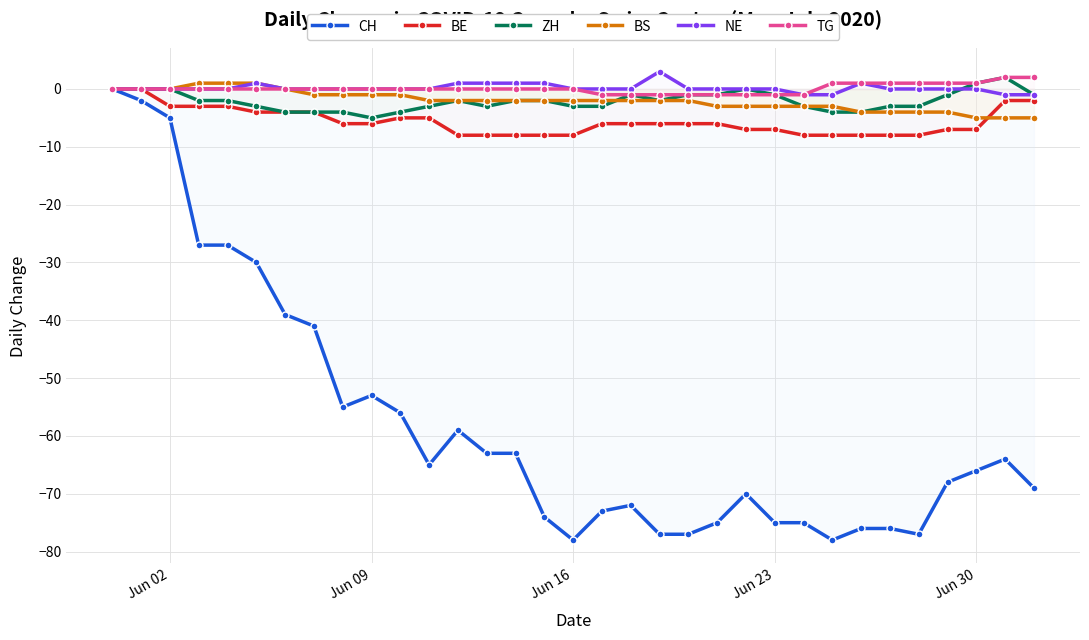

Does the chart have visible grid lines?

Yes